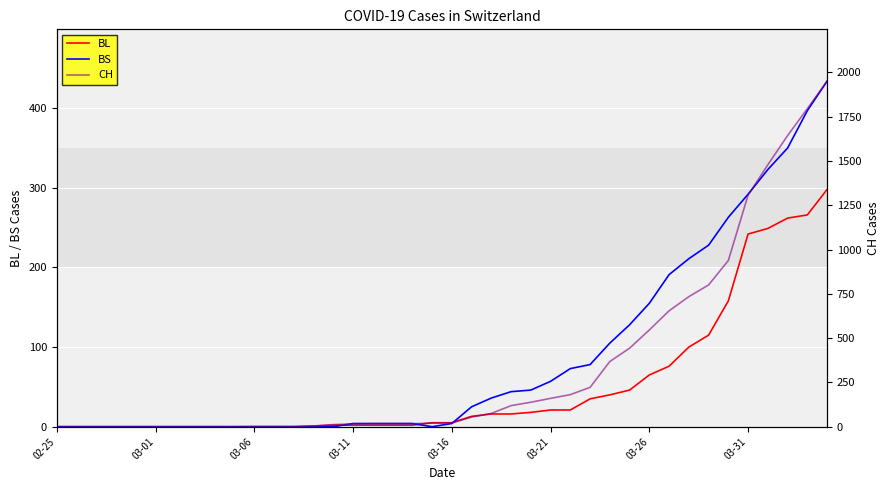

What is the sum of the CH values at 17 and 15?

33